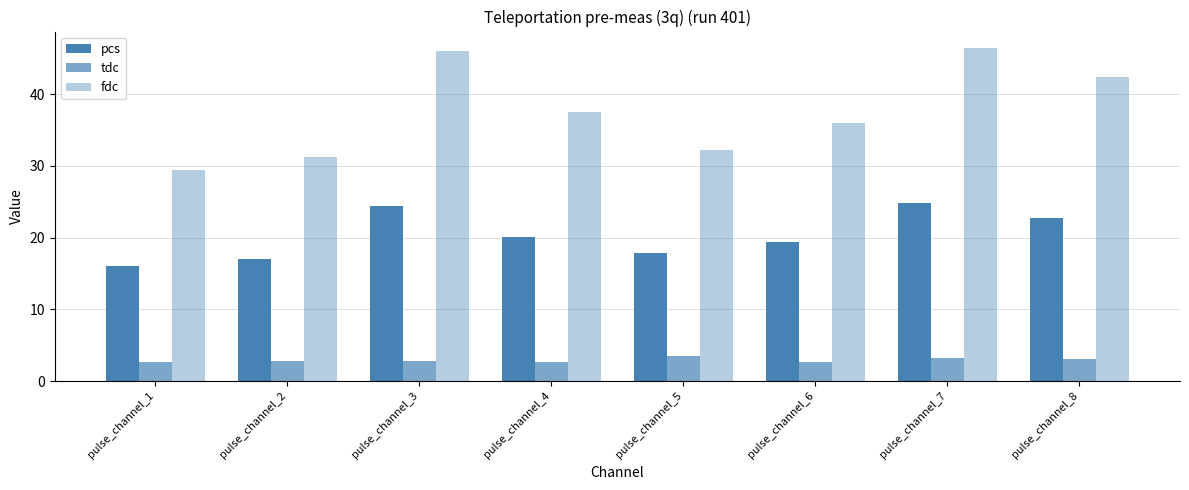

The value of tdc at pulse_channel_2 is 1.4. True or false?

False